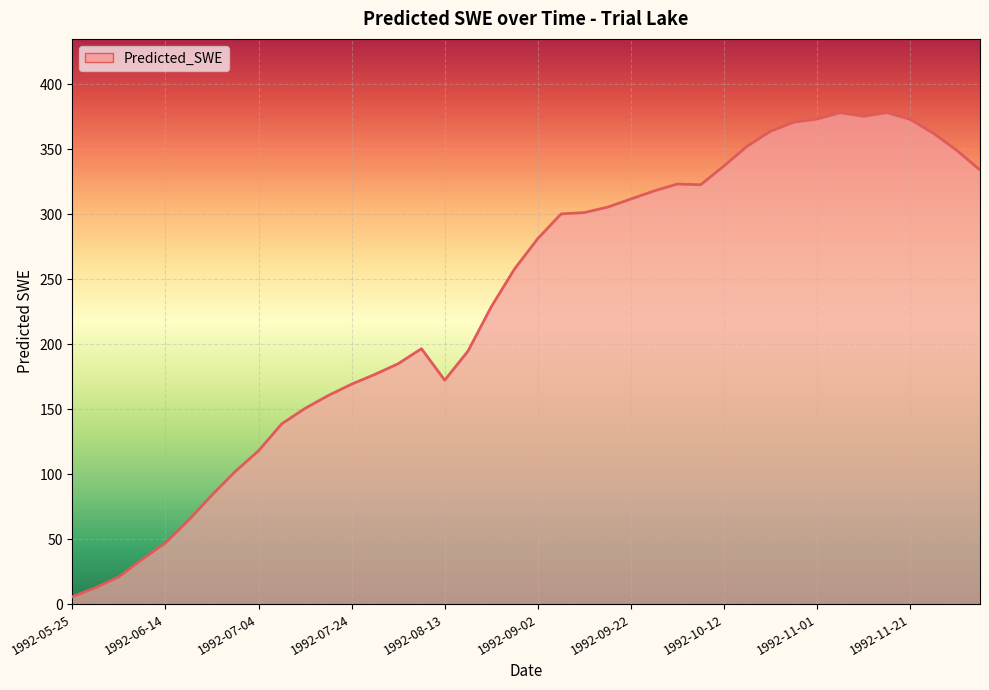

What is the difference between the maximum and minimum values?

372.3